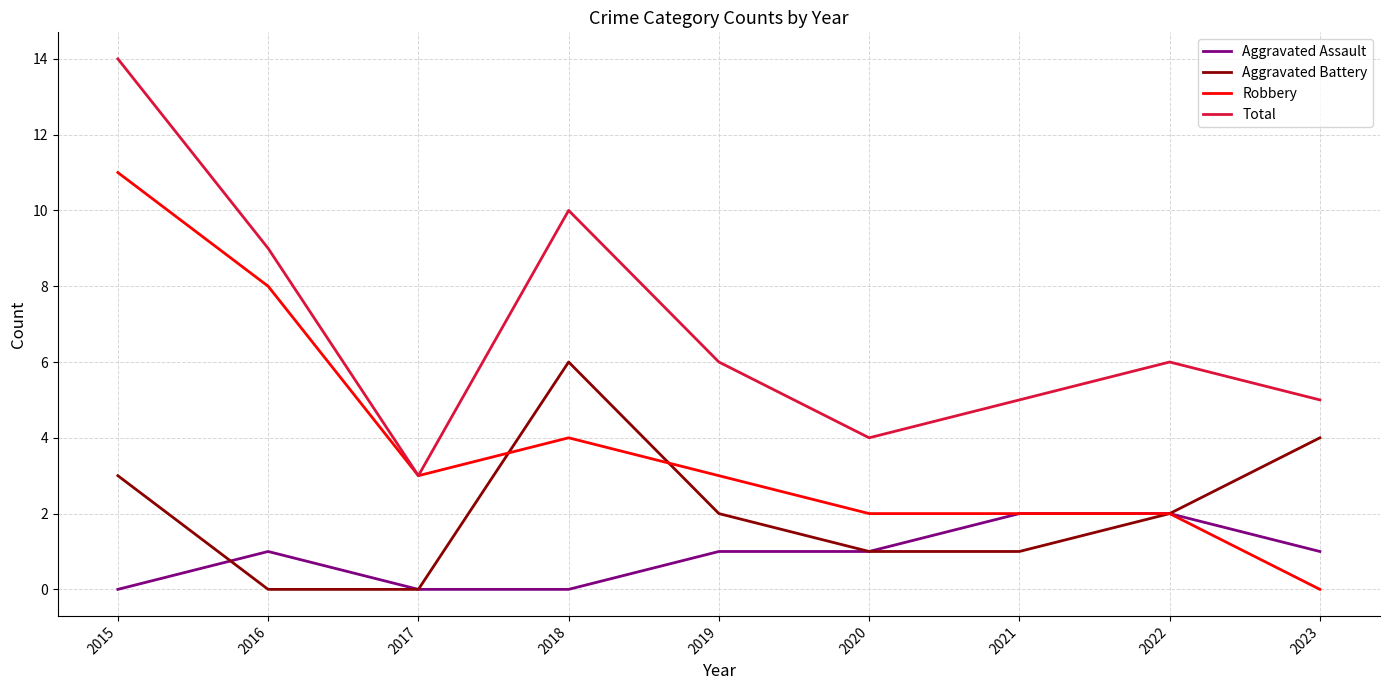

Which series changed the most between 2016 and 2020?

Robbery